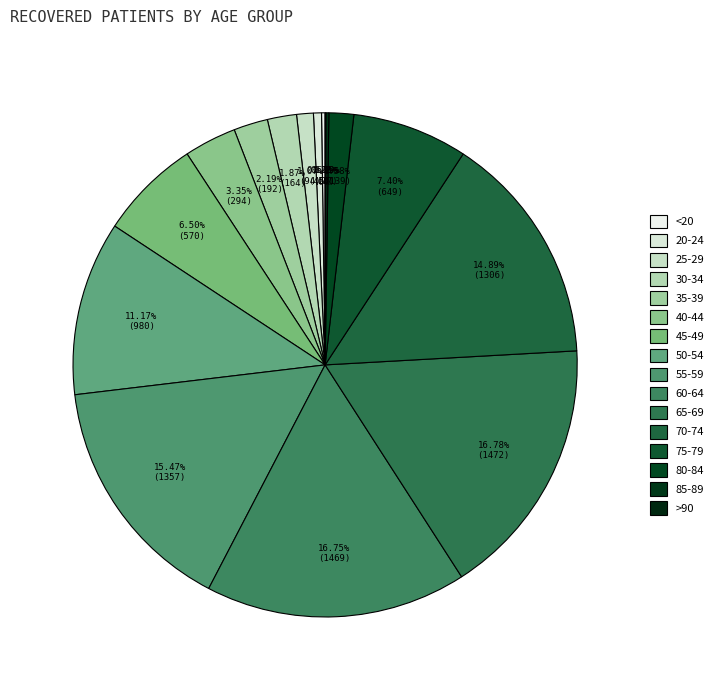

Which slice is the smallest?

>90